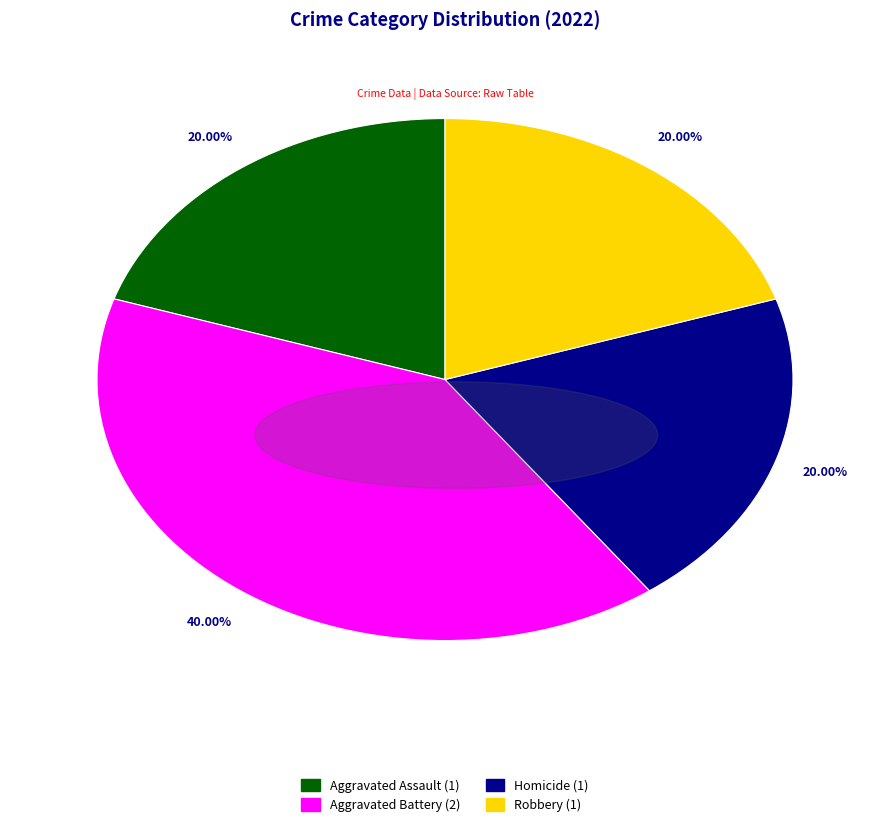

Is there a majority slice in this chart?

No